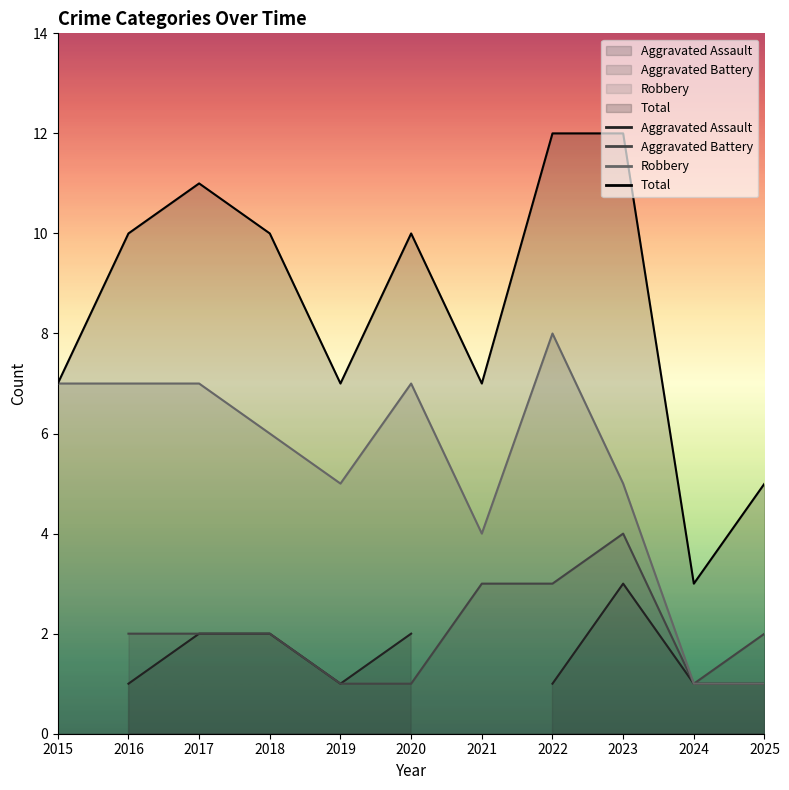

What is the sum of the Robbery values at 2020 and 2019?

12